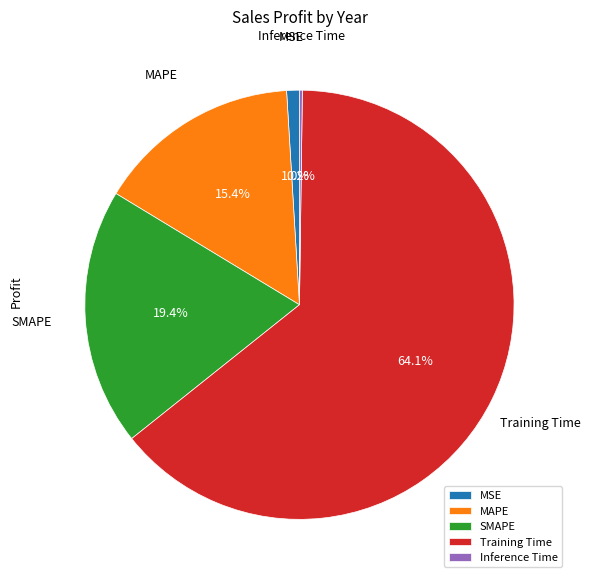

What portion of the pie excludes MAPE?

84.6%